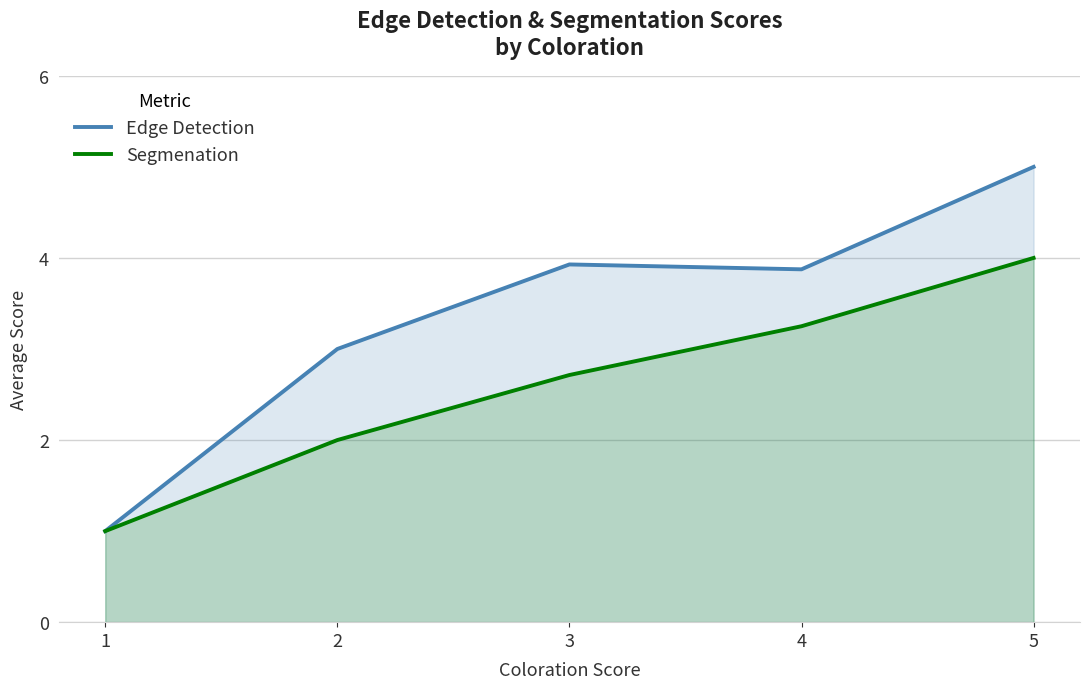

What is the total value across all series at 3?

6.6